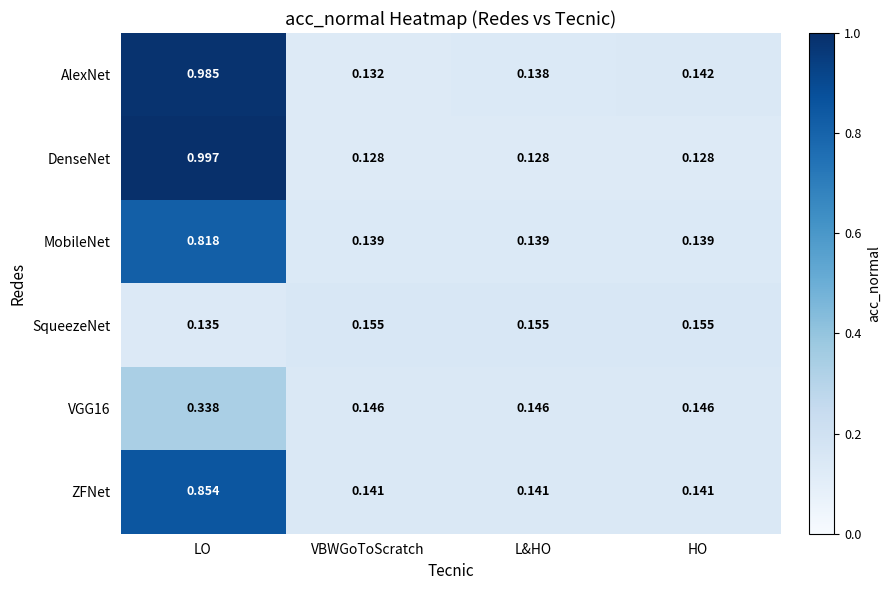

Which category has the lowest value in the AlexNet series?

VBWGoToScratch